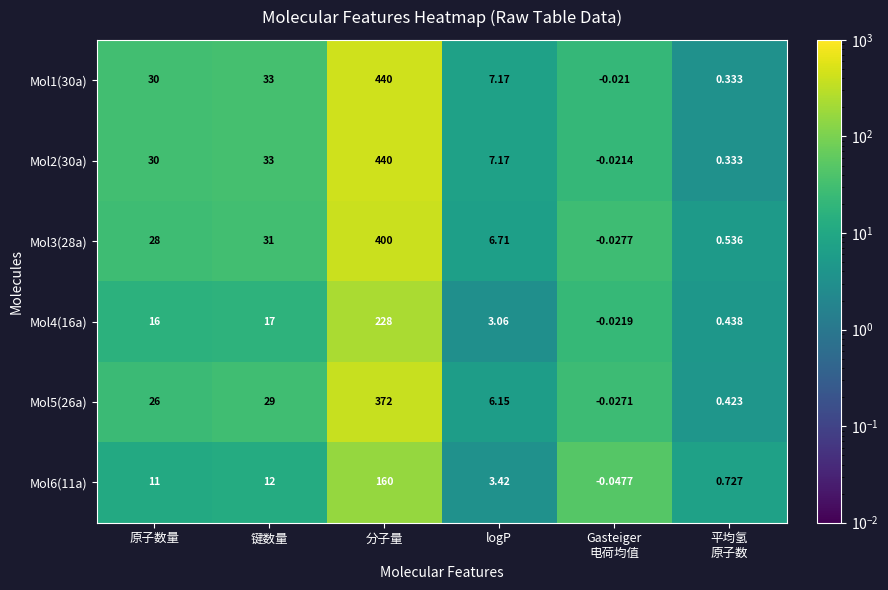

Which series has the largest total across all categories?

Mol1(30a)